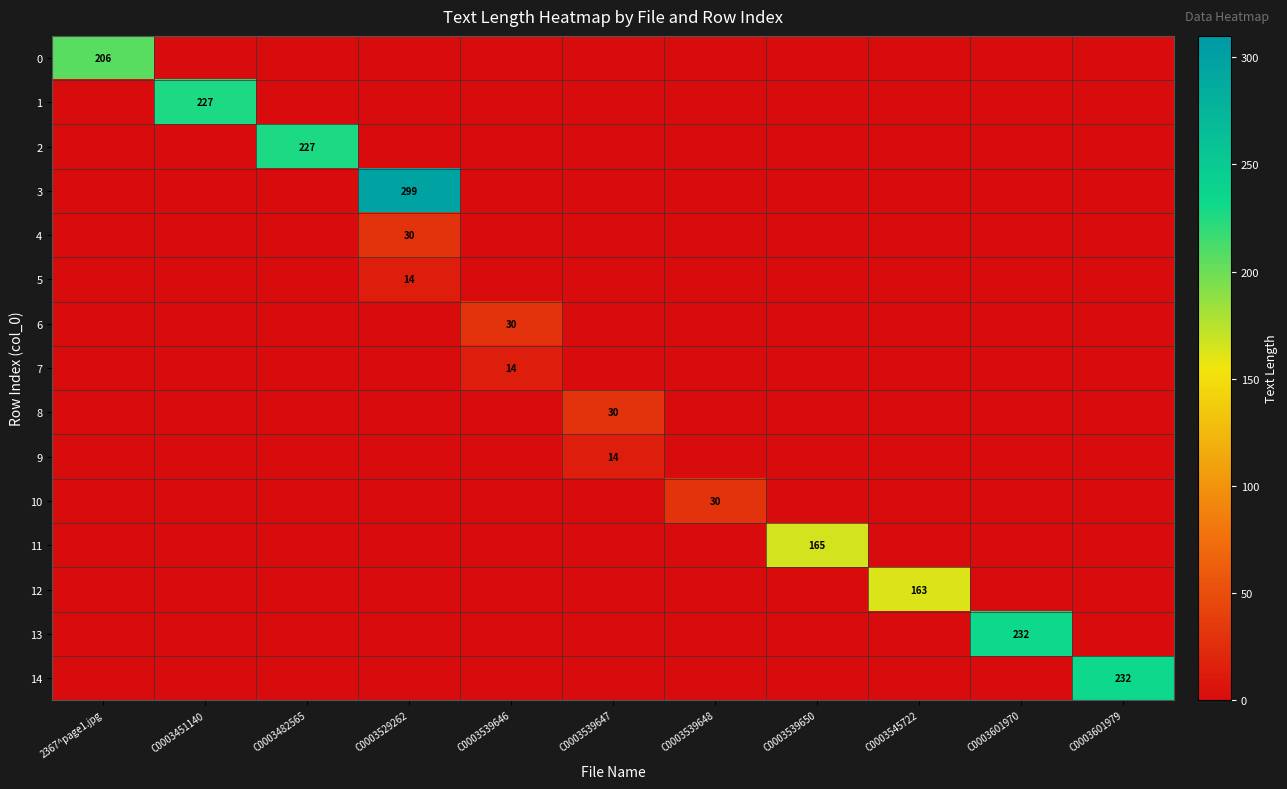

Which series has the largest total across all categories?

3